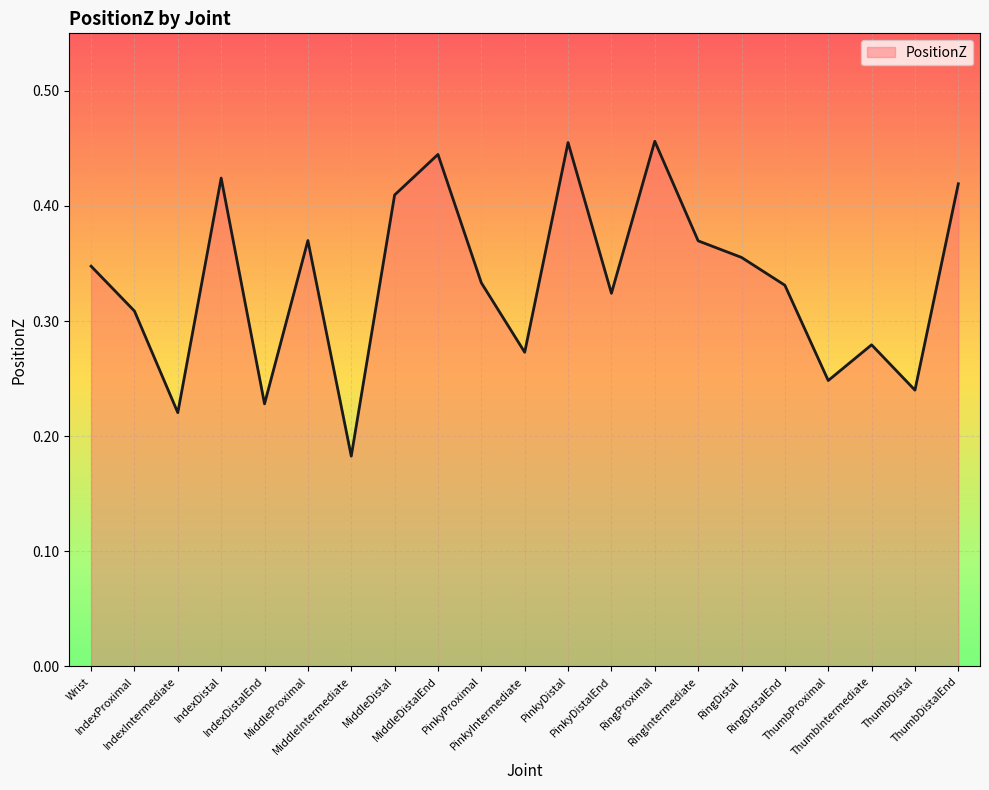

Is it true that the value at RingProximal is 0.5?

True